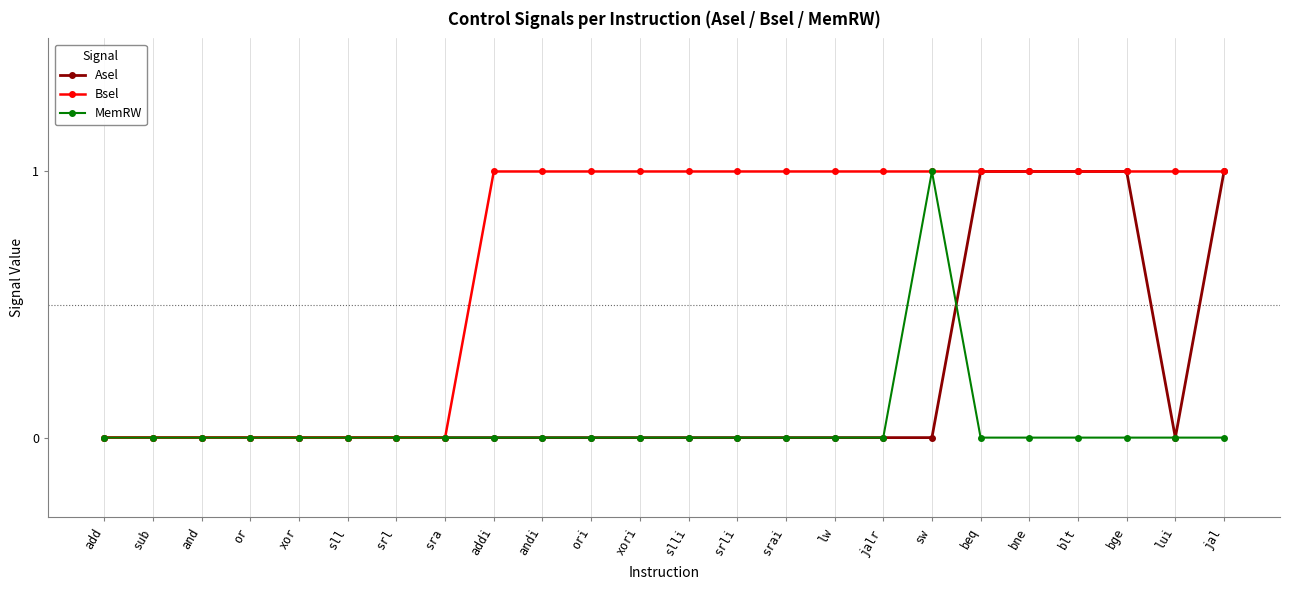

Which series has the largest total across all categories?

Bsel